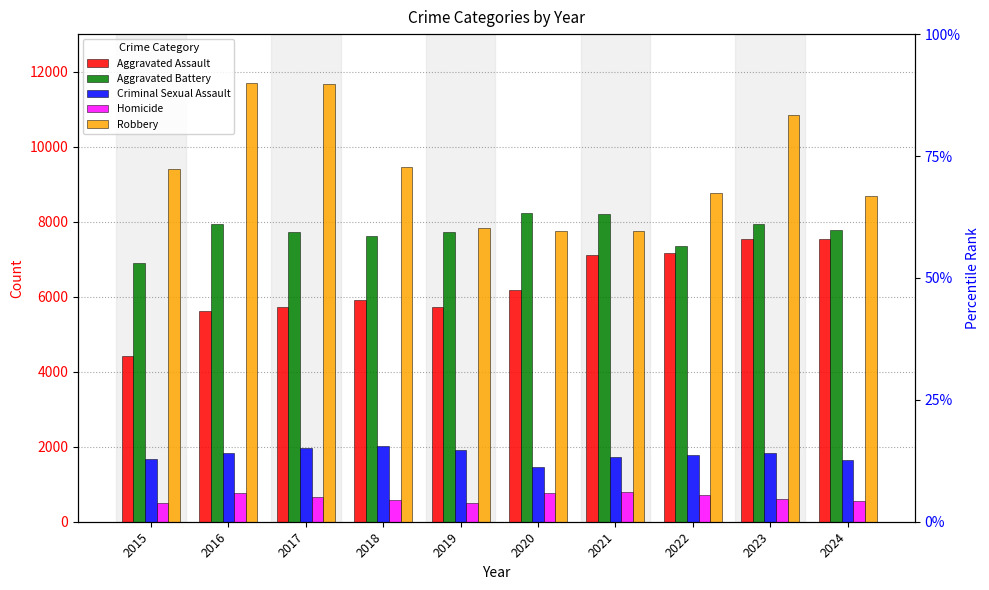

Which series has the largest total across all categories?

Robbery